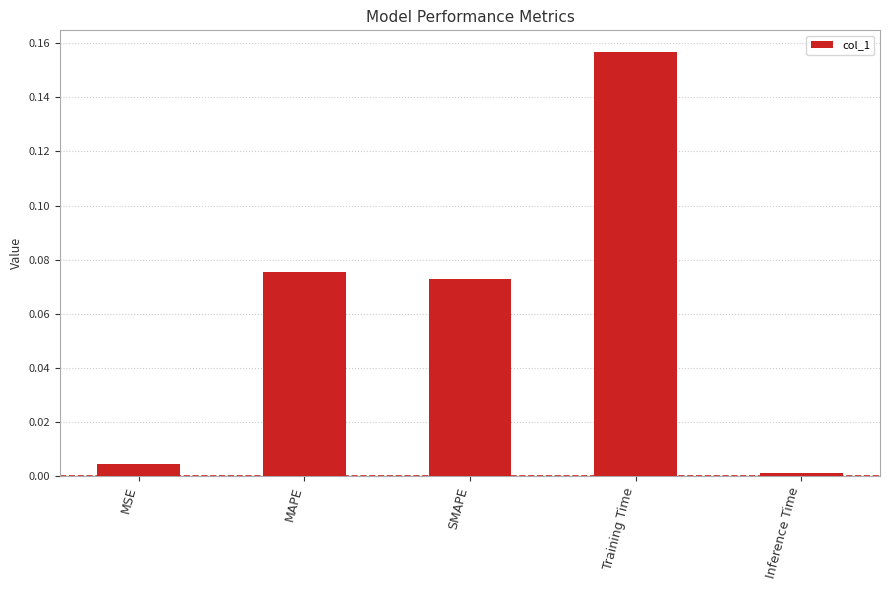

The chart shows a value of 0.0 at Inference Time. True or false?

True